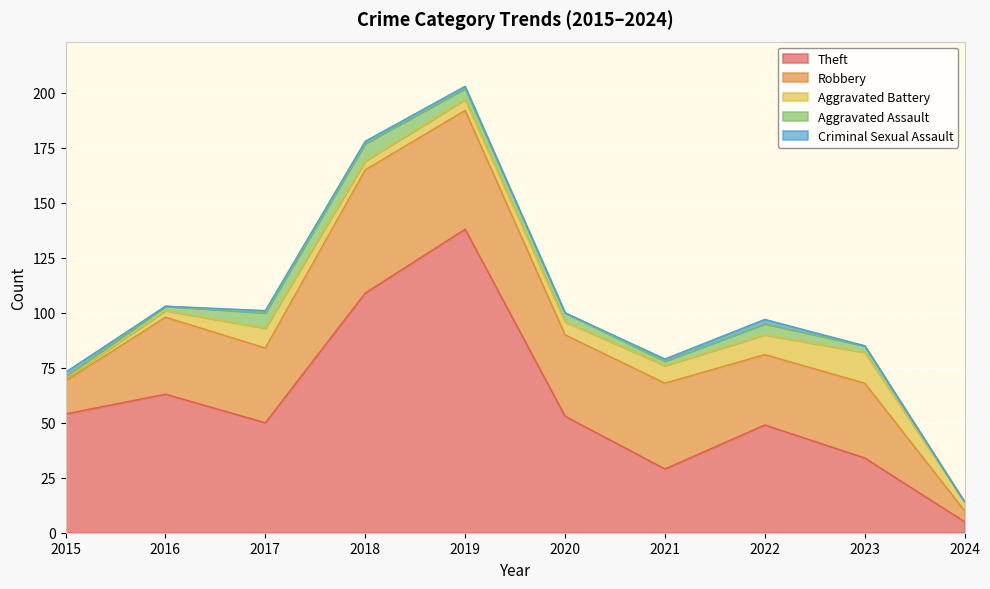

How many interior local peaks does the Aggravated Assault series have?

2